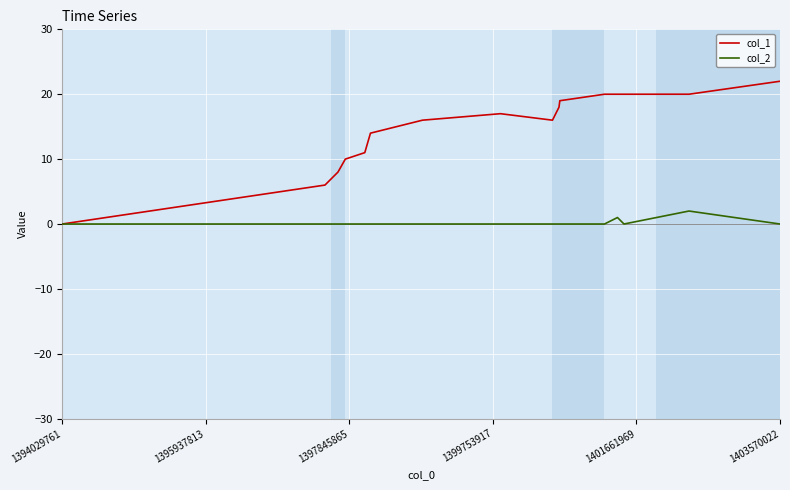

Which series has the largest total across all categories?

col_1